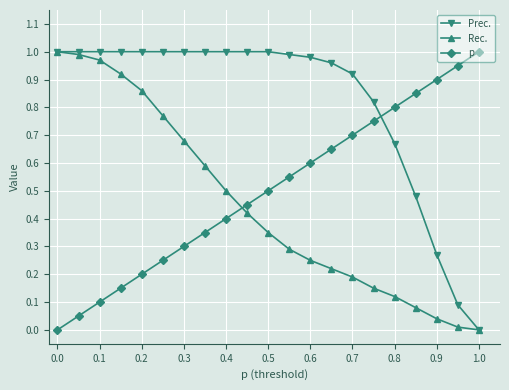

True or false: p has more than 0 interior local peaks.

False